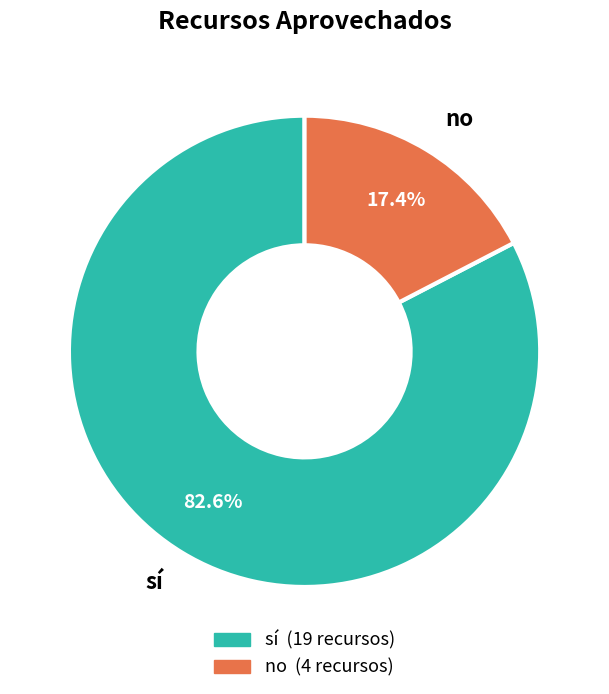

Is there a majority slice in this chart?

Yes